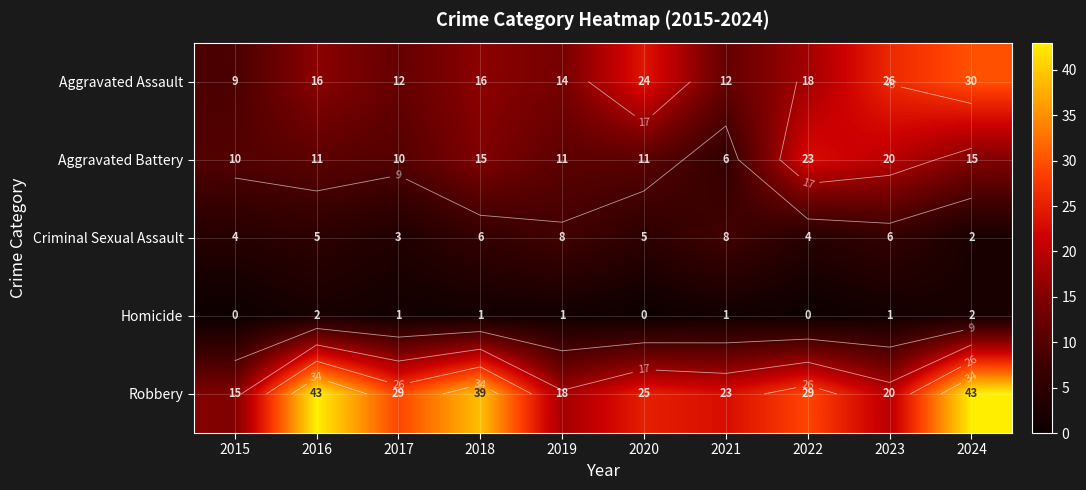

At 2020, list the series in order from largest to smallest.

Robbery, Aggravated Assault, Aggravated Battery, Criminal Sexual Assault, Homicide